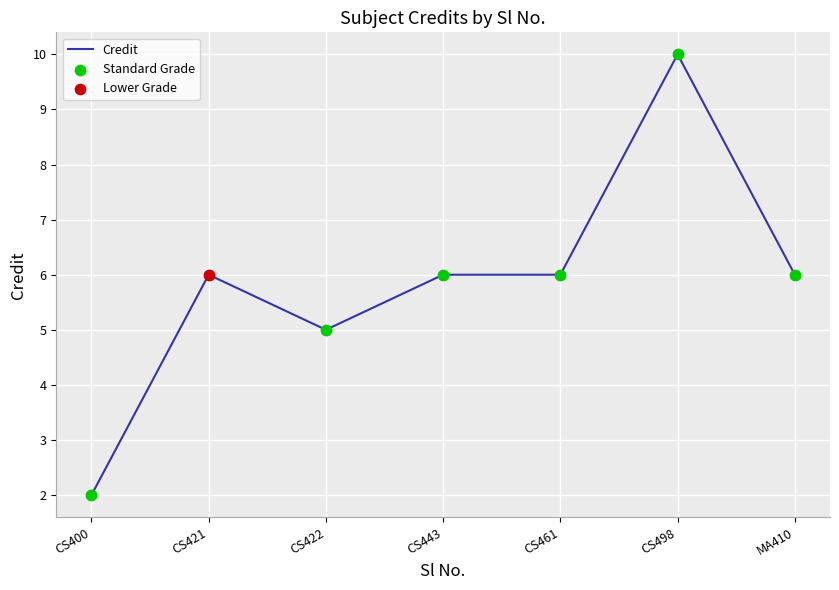

Approximately how many times larger is the value at CS461 compared to CS421?

1.0